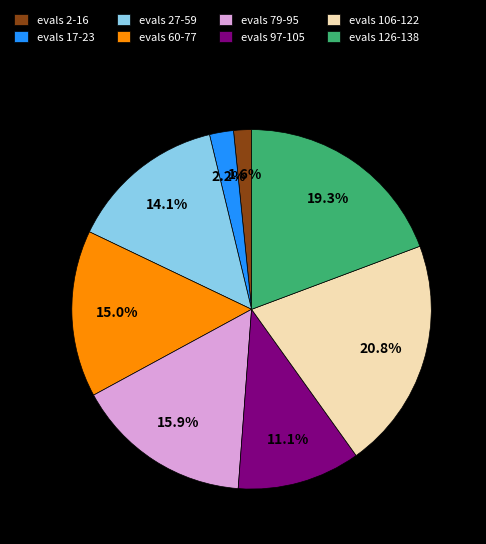

Between evals 97-105 and evals 27-59, which is larger?

evals 27-59